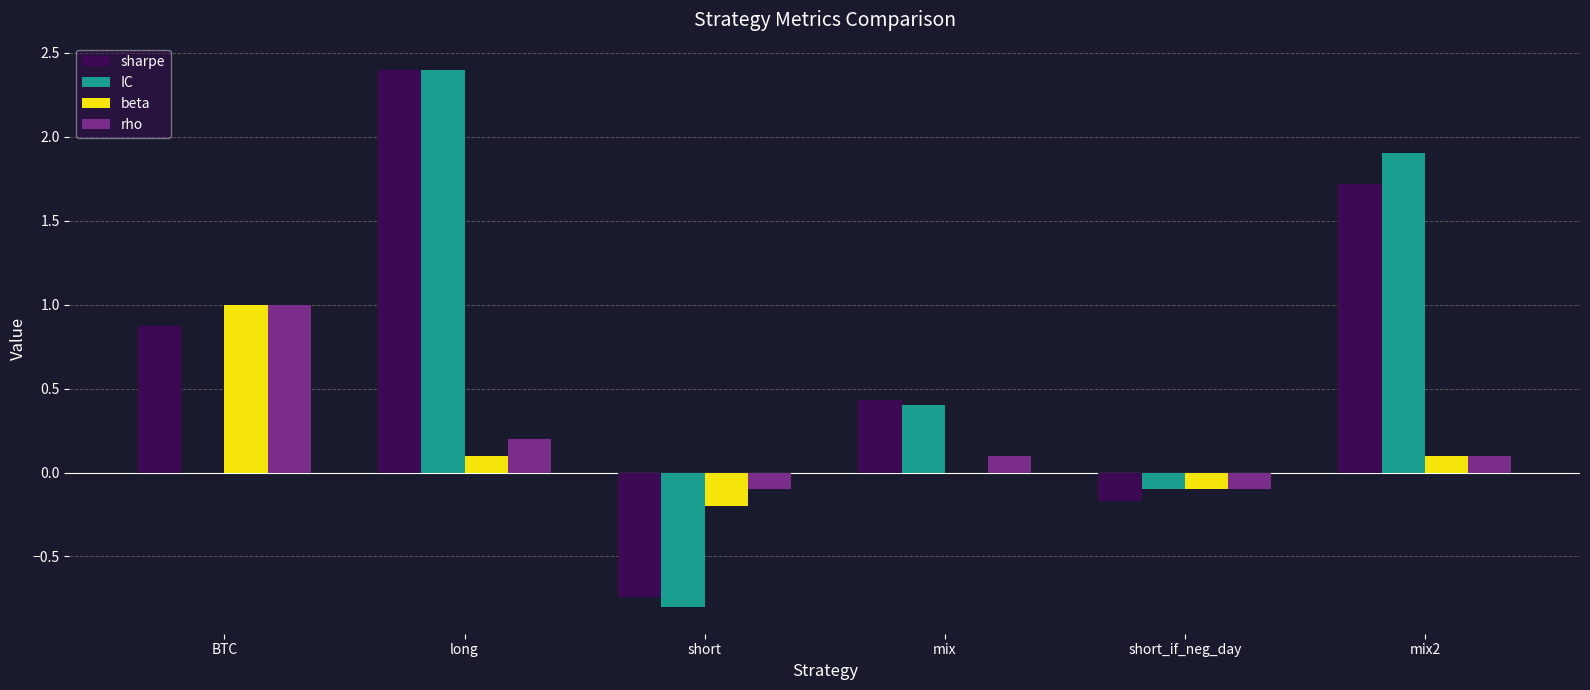

Which label corresponds to the largest value in the chart?

long